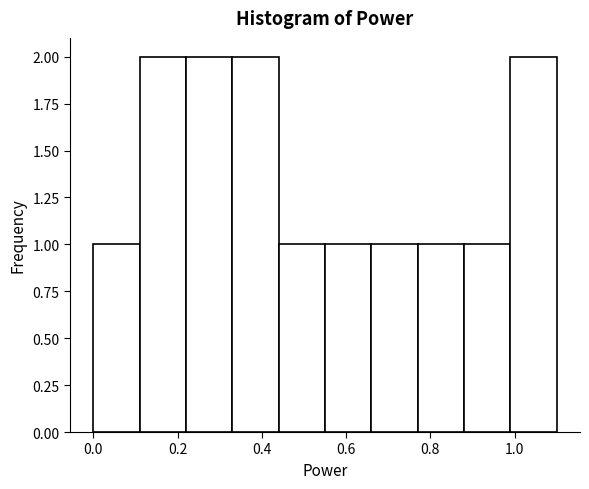

Reading left to right, list every bar in this chart as the range it spans on the x-axis followed by its height. Neither the bar edges nor the heights are printed on the chart, so give them approximately, as read against the axes.

0.00 to 0.11: 1
0.11 to 0.22: 2
0.22 to 0.33: 2
0.33 to 0.44: 2
0.44 to 0.55: 1
0.55 to 0.66: 1
0.66 to 0.77: 1
0.77 to 0.88: 1
0.88 to 0.99: 1
0.99 to 1.10: 2